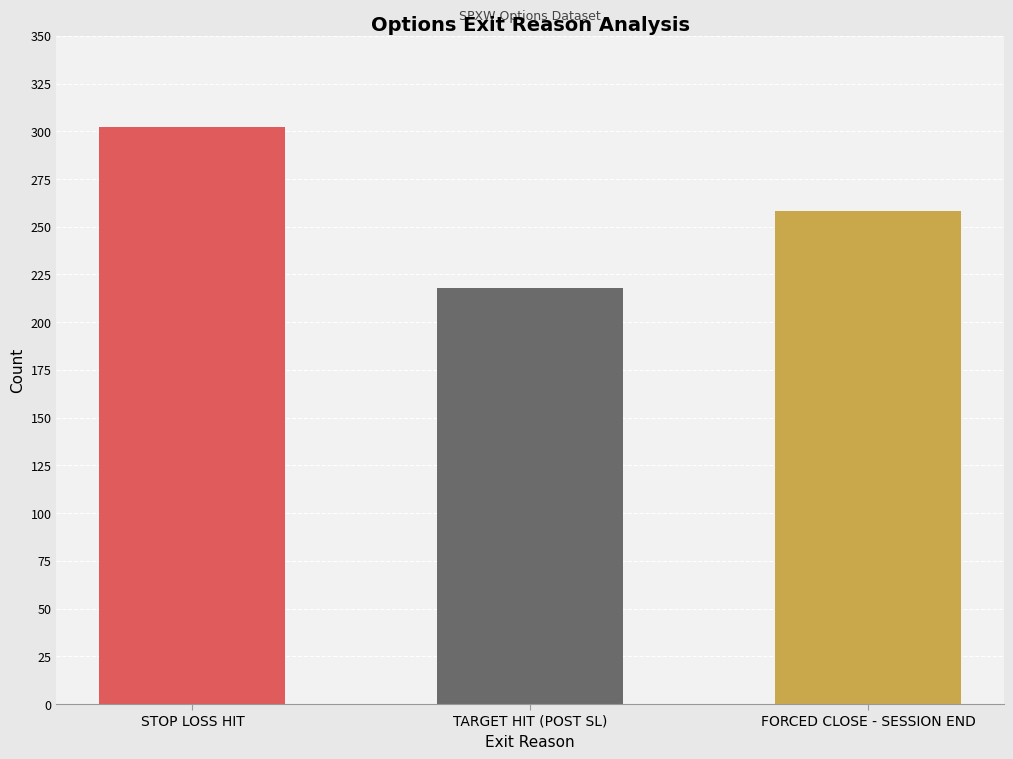

How many series are shown in this chart?

1